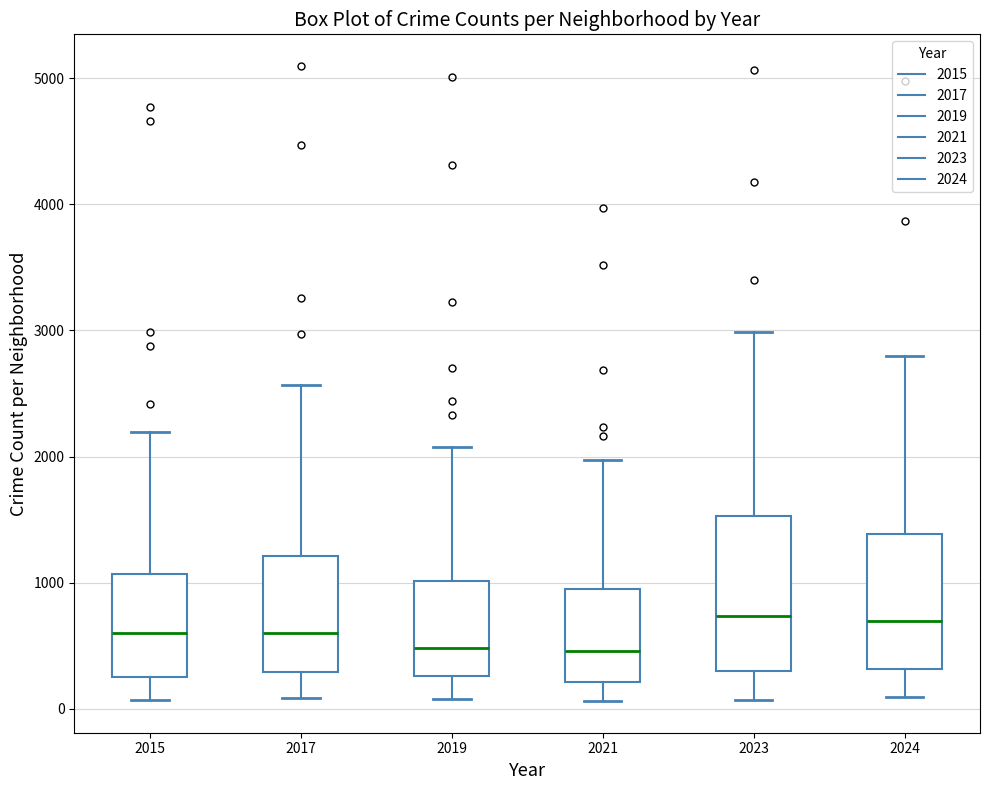

Reading left to right, read every box against the y-axis: the position of its median line, the range the box covers, and the ends of its whiskers. The values are not printed on the chart, so give them approximately, as read against the axis.

2015: median 600, box 300 to 1100, whiskers 100 to 2200
2017: median 600, box 300 to 1200, whiskers 100 to 2600
2019: median 500, box 300 to 1000, whiskers 100 to 2100
2021: median 500, box 200 to 900, whiskers 100 to 2000
2023: median 700, box 300 to 1500, whiskers 100 to 3000
2024: median 700, box 300 to 1400, whiskers 100 to 2800